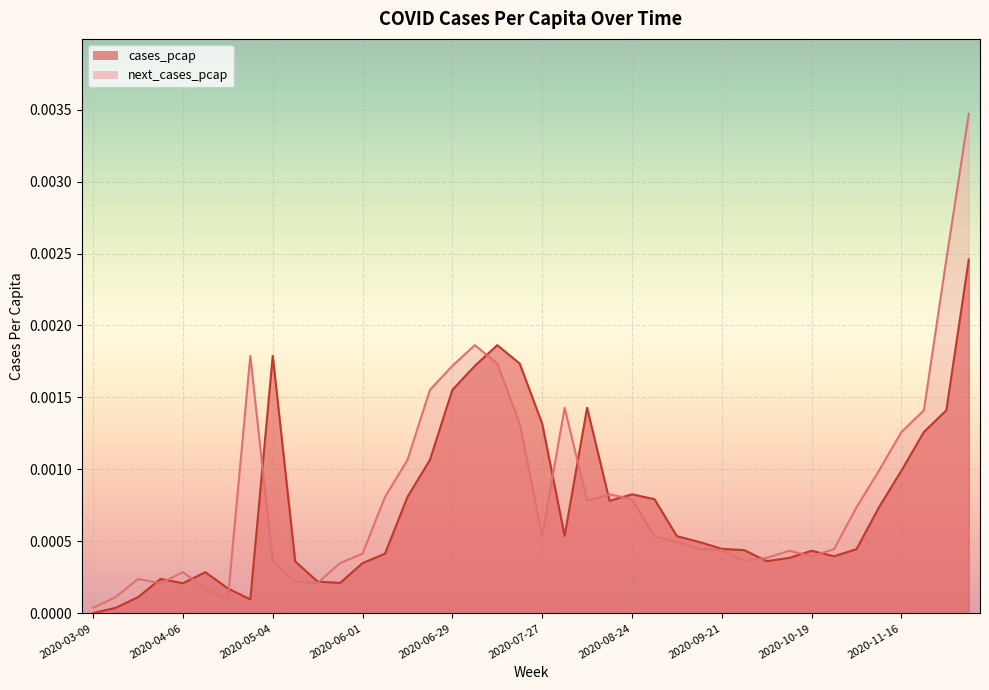

List the series in order of their peak value, lowest first.

cases_pcap, next_cases_pcap